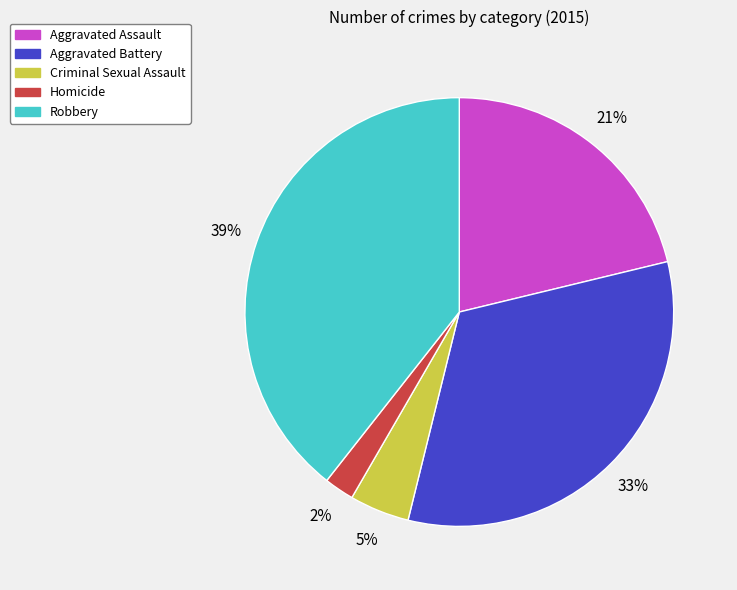

To the nearest percent, what percentage of the pie is Homicide?

2%